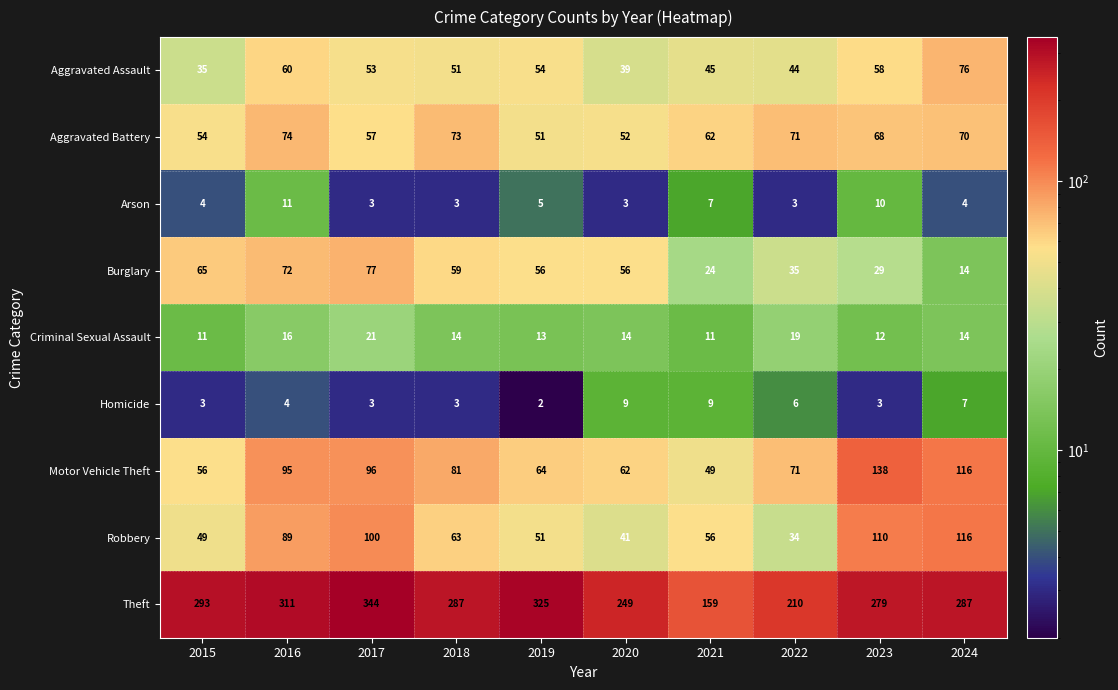

At which category does the chart reach its minimum across all series?

2019